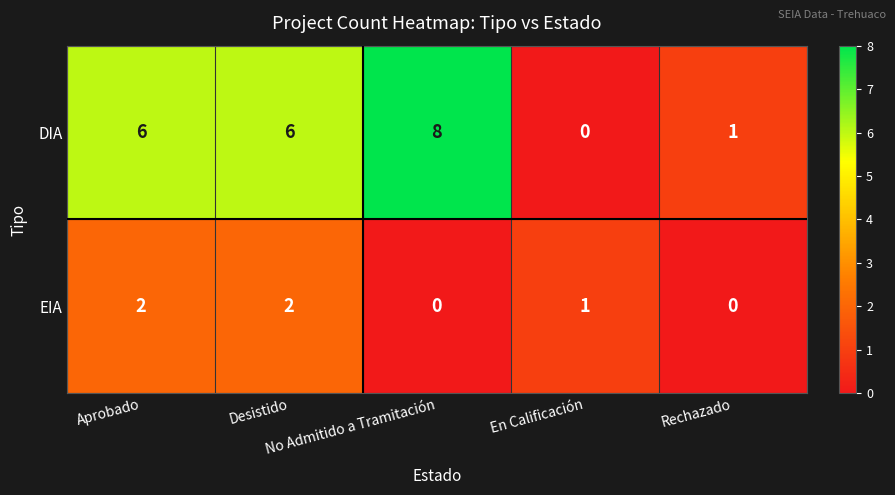

Rank the series by their average value, from lowest to highest.

EIA, DIA